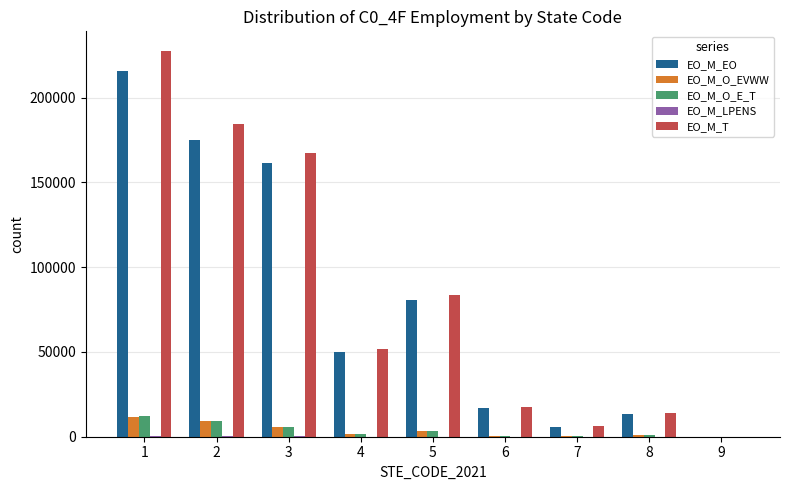

Which series changed the most between 2 and 5?

EO_M_T